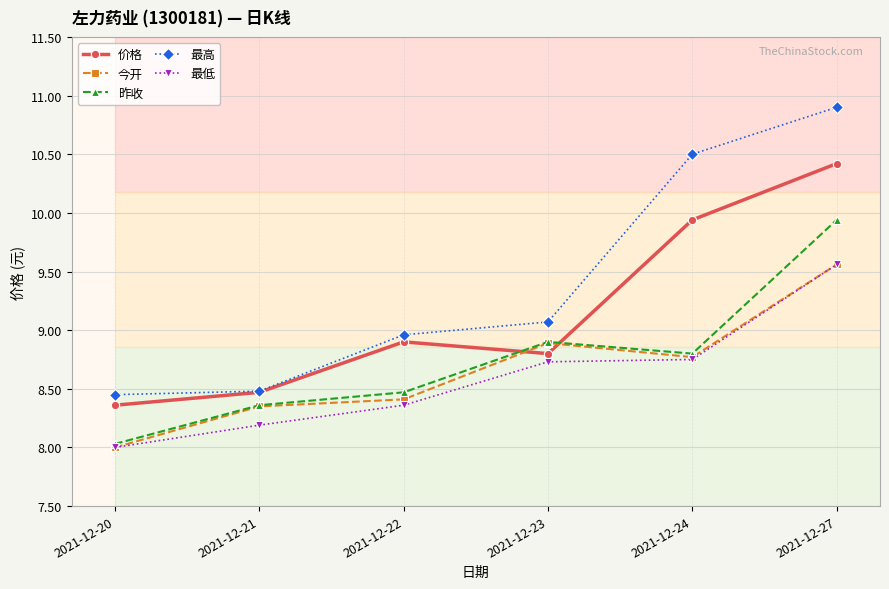

The 最低 series shows 8.7 at 2021-12-23. True or false?

True